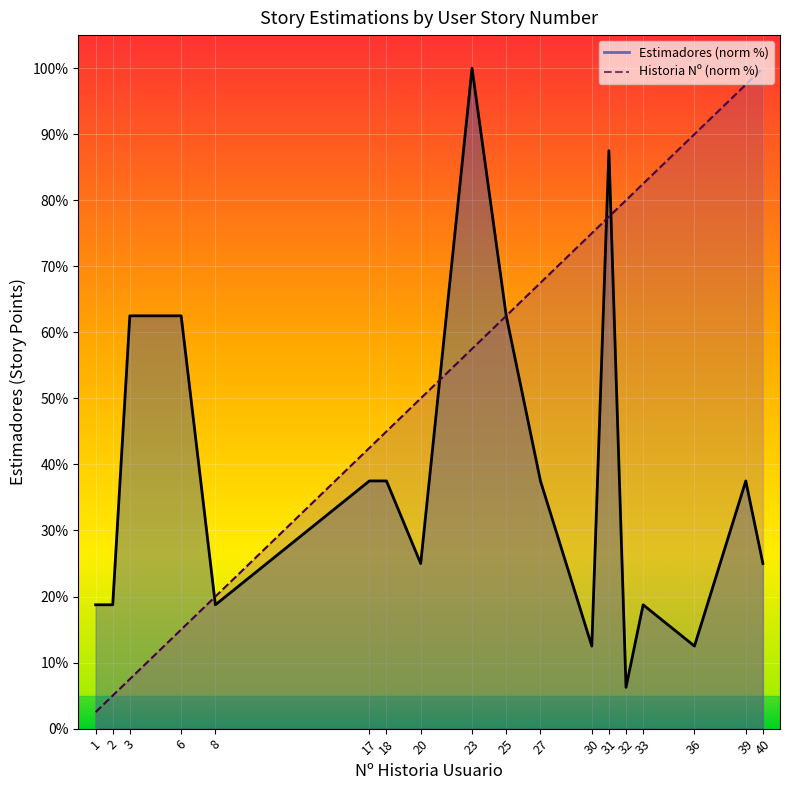

How many distinct data groups are displayed?

2